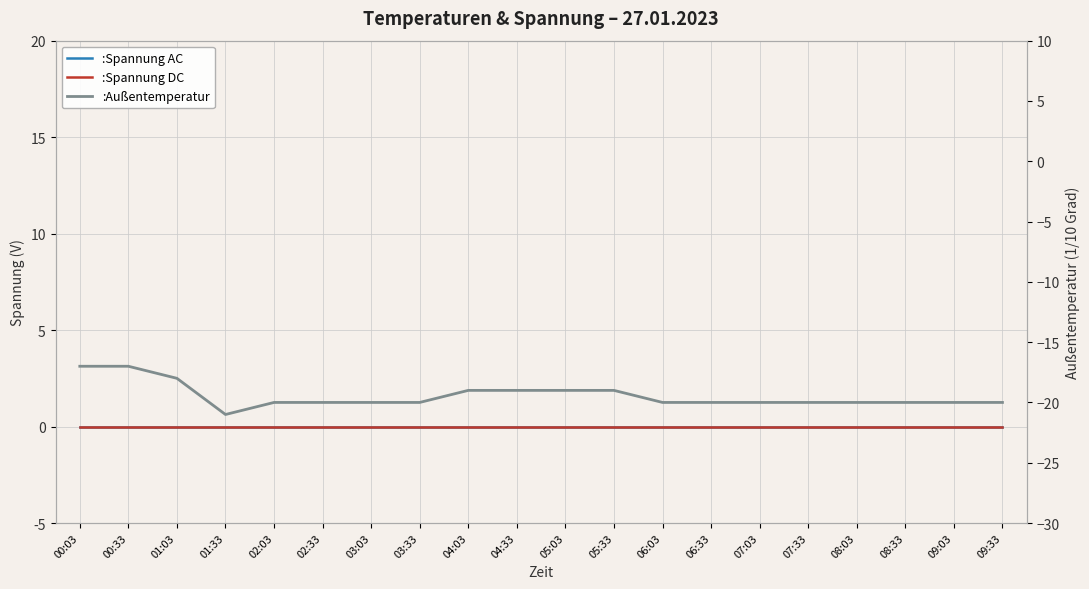

Reading right to left, transcribe all the data shown in this chart.

:Spannung AC: 09:33=0	09:03=0	08:33=0	08:03=0	07:33=0	07:03=0	06:33=0	06:03=0	05:33=0	05:03=0	04:33=0	04:03=0	03:33=0	03:03=0	02:33=0	02:03=0	01:33=0	01:03=0	00:33=0	00:03=0
:Spannung DC: 09:33=0	09:03=0	08:33=0	08:03=0	07:33=0	07:03=0	06:33=0	06:03=0	05:33=0	05:03=0	04:33=0	04:03=0	03:33=0	03:03=0	02:33=0	02:03=0	01:33=0	01:03=0	00:33=0	00:03=0
:Außentemperatur: 09:33=-20	09:03=-20	08:33=-20	08:03=-20	07:33=-20	07:03=-20	06:33=-20	06:03=-20	05:33=-19	05:03=-19	04:33=-19	04:03=-19	03:33=-20	03:03=-20	02:33=-20	02:03=-20	01:33=-21	01:03=-18	00:33=-17	00:03=-17